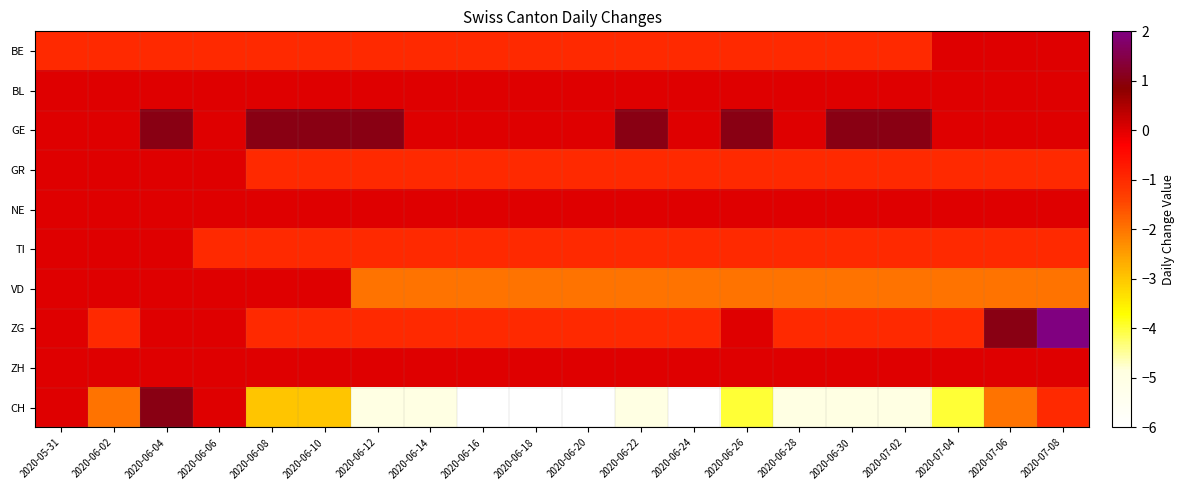

Between 2020-06-04 and 2020-06-16, which series saw the biggest shift?

CH